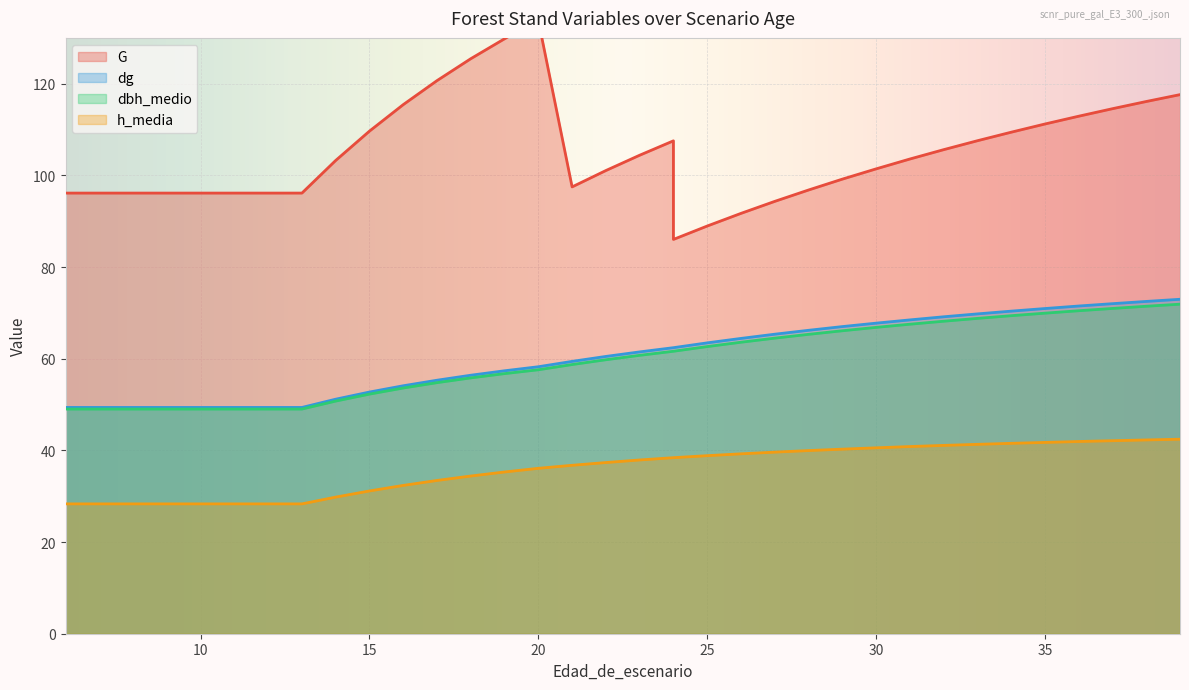

At which category is the sum across all series the highest?

39